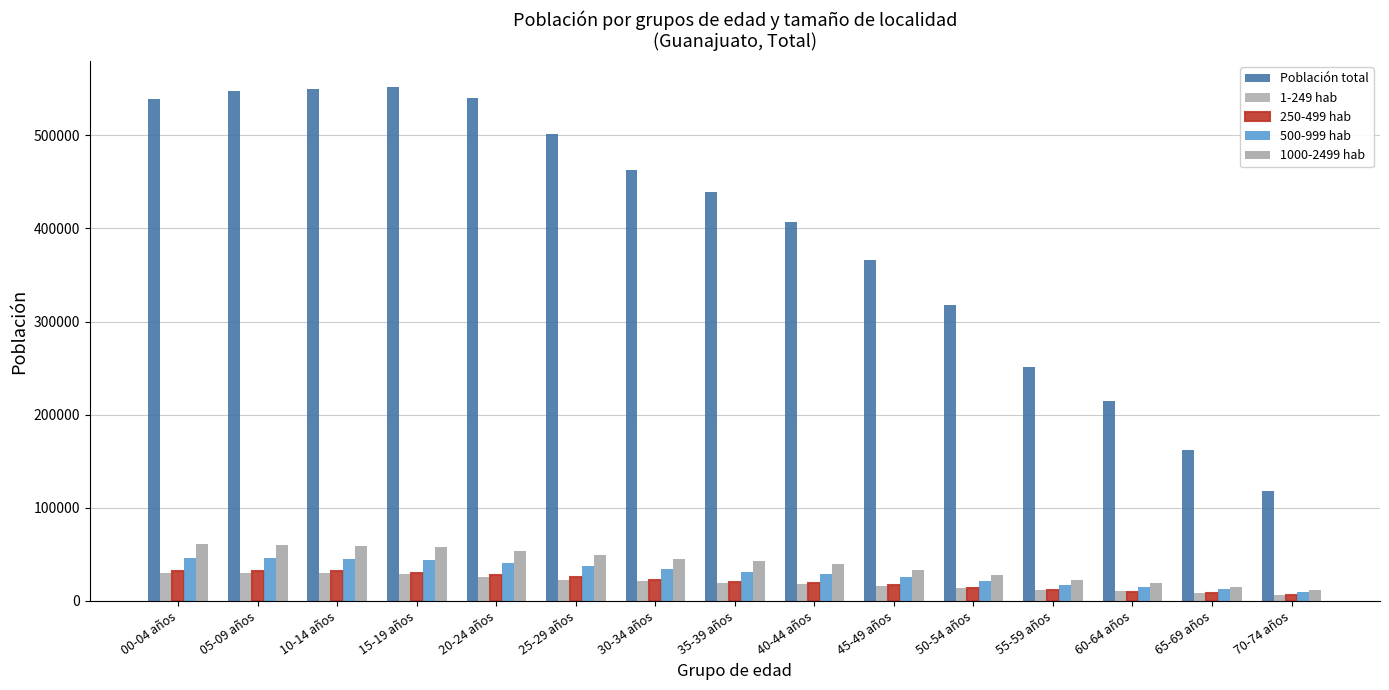

Is it true that 250-499 hab equals 20527 at 35-39 años?

True